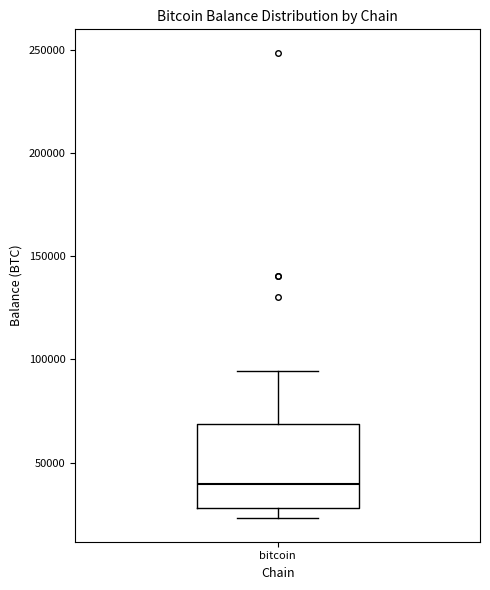

Where is the upper edge of the box for bitcoin on the y-axis? The values are not printed on the chart, so give them approximately, as read against the axis.

70000